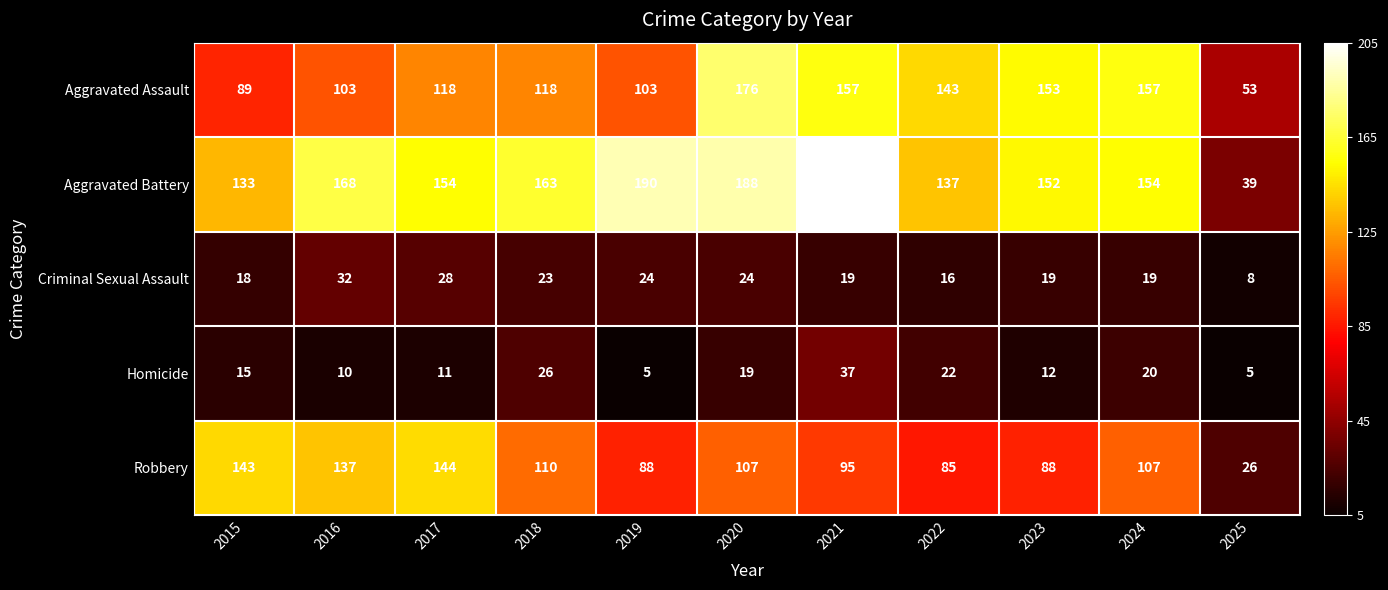

Which series has the largest total across all categories?

Aggravated Battery